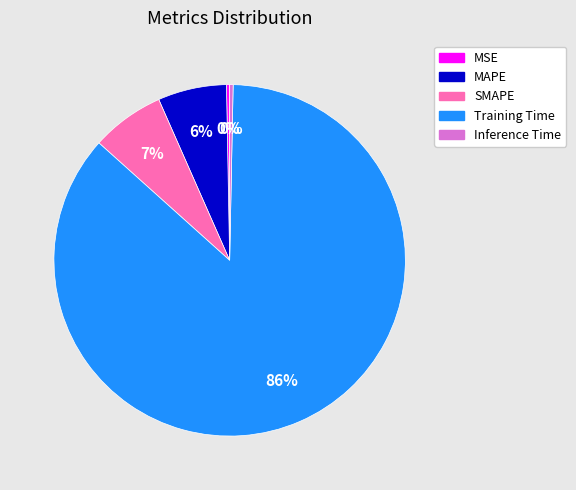

The Training Time slice represents 86% of the pie. True or false?

True